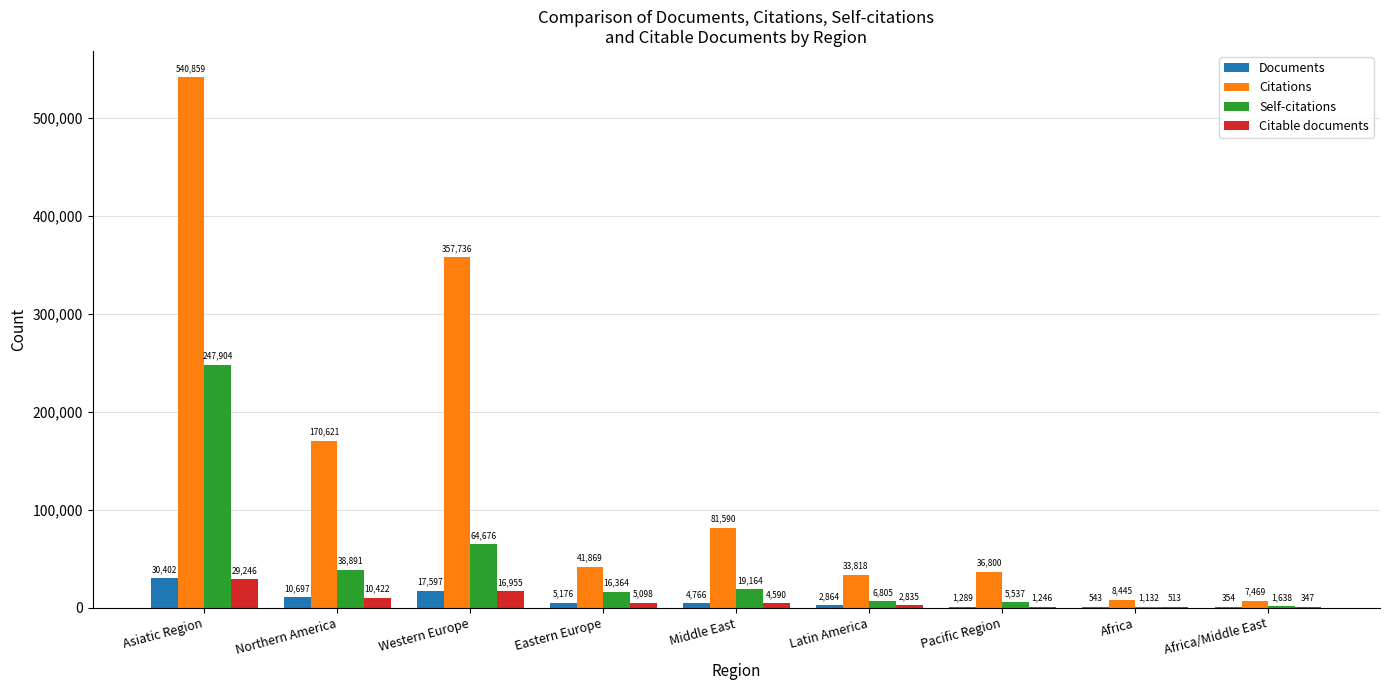

What is the approximate value of Citations at Western Europe, to the nearest 10?

357740